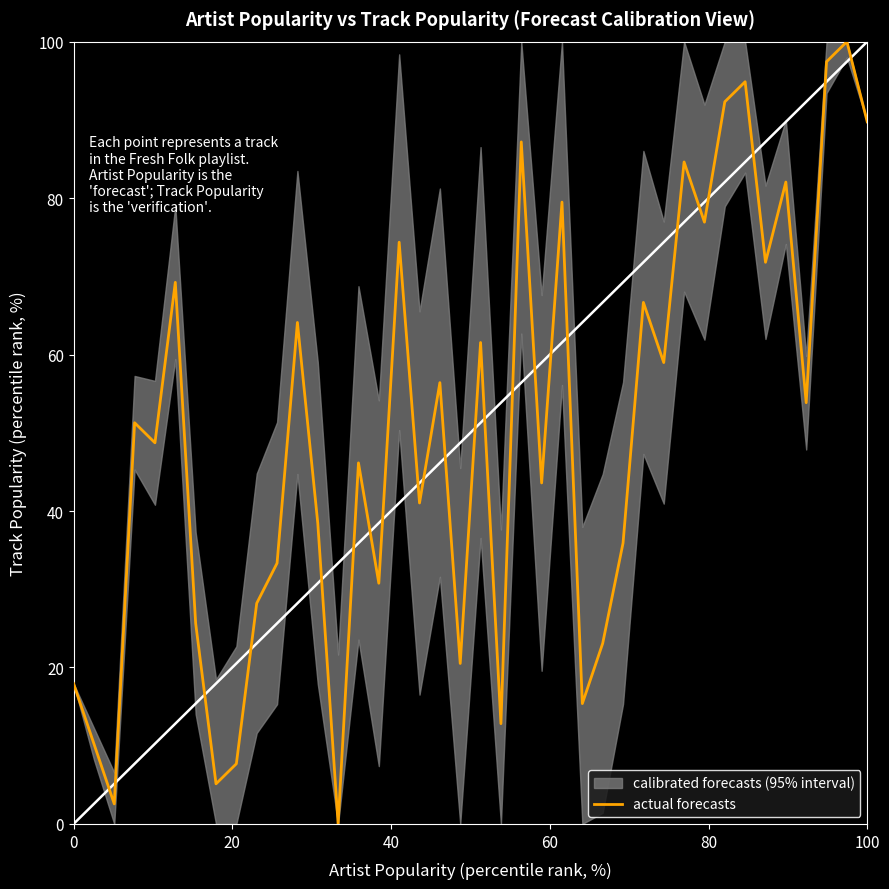

The actual forecasts series shows 89.7 at 100. True or false?

True